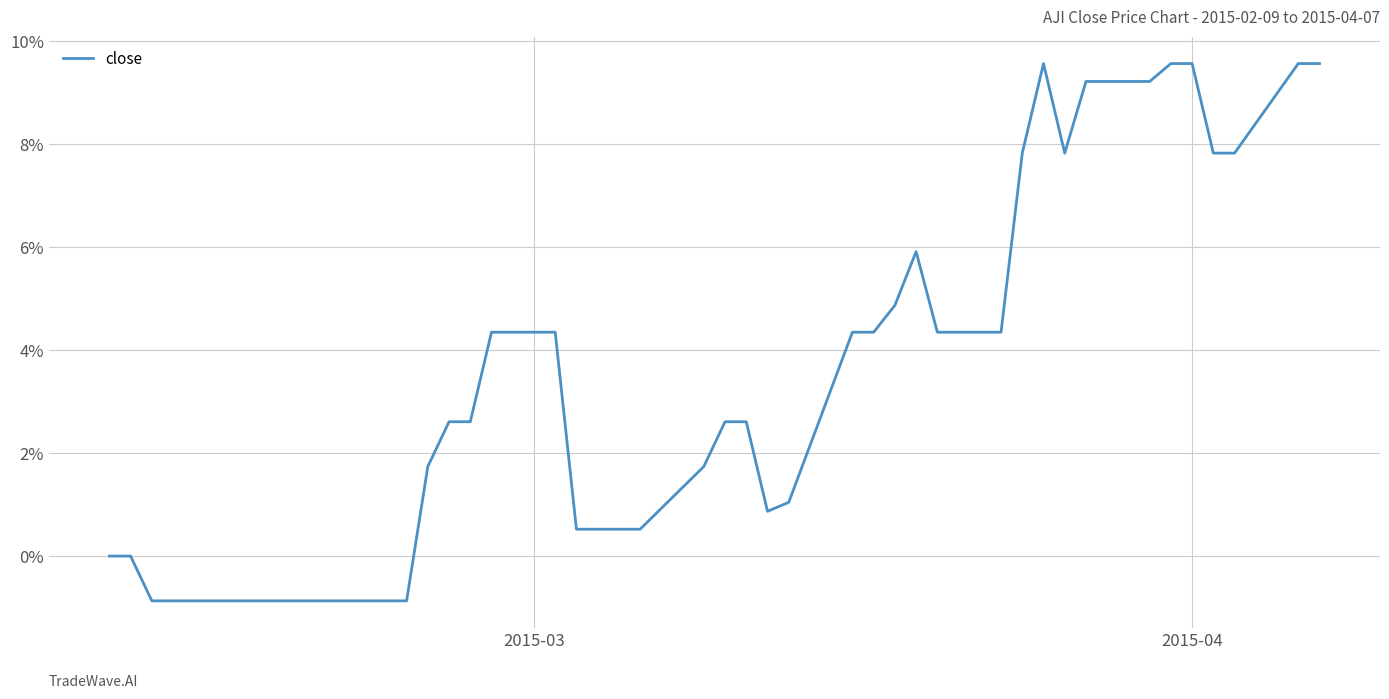

Does the chart have visible grid lines?

Yes